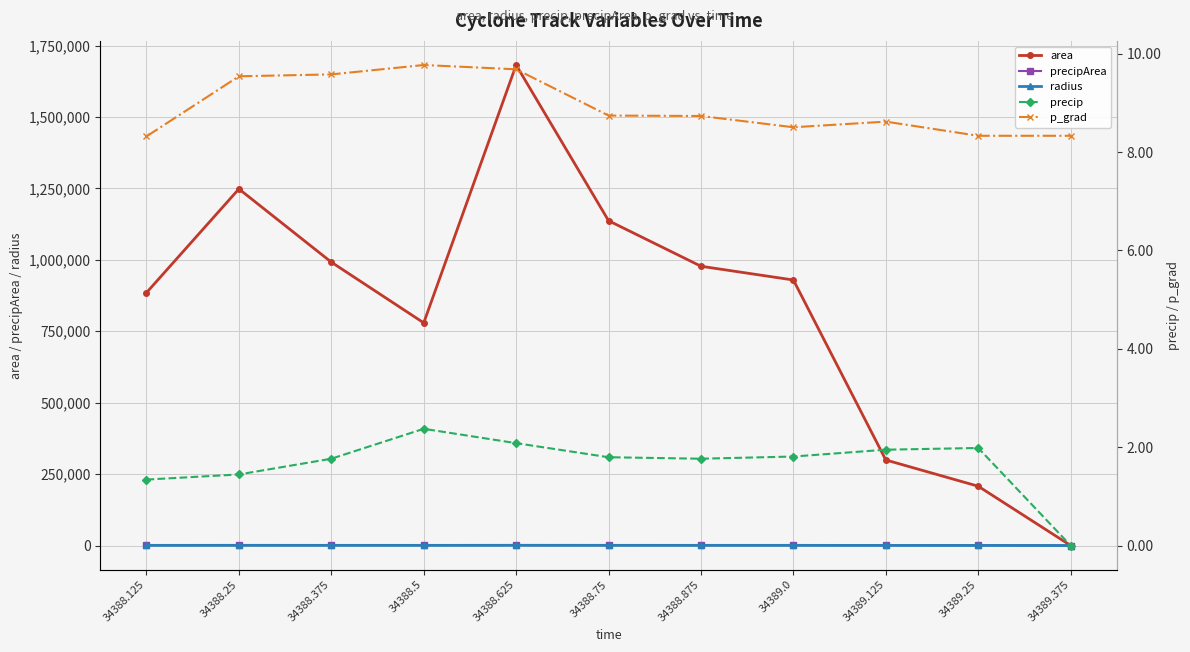

Where is radius nearest to the value 365?

34389.125